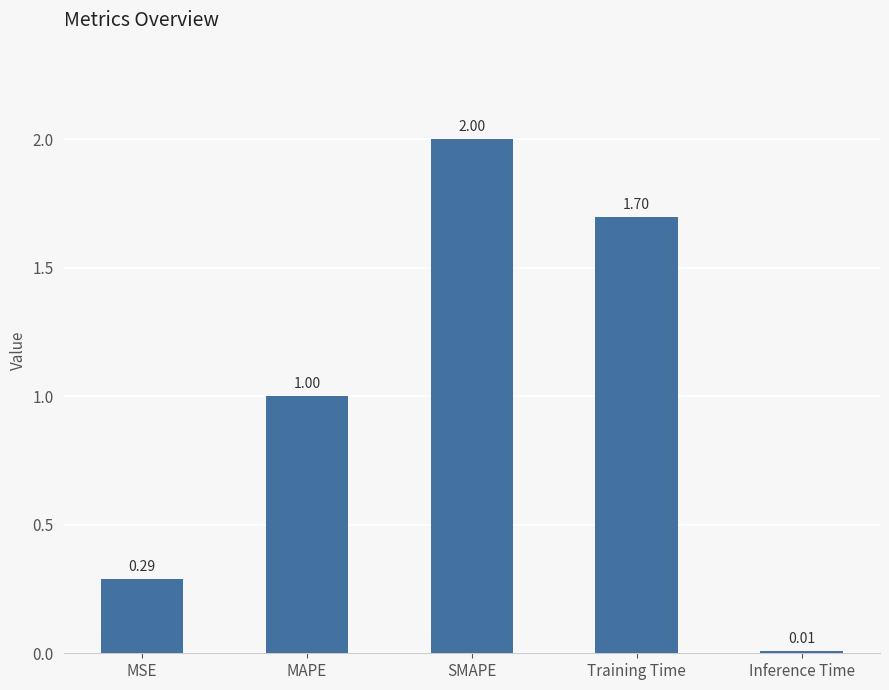

True or false: the data shows 0.4 at MSE.

False